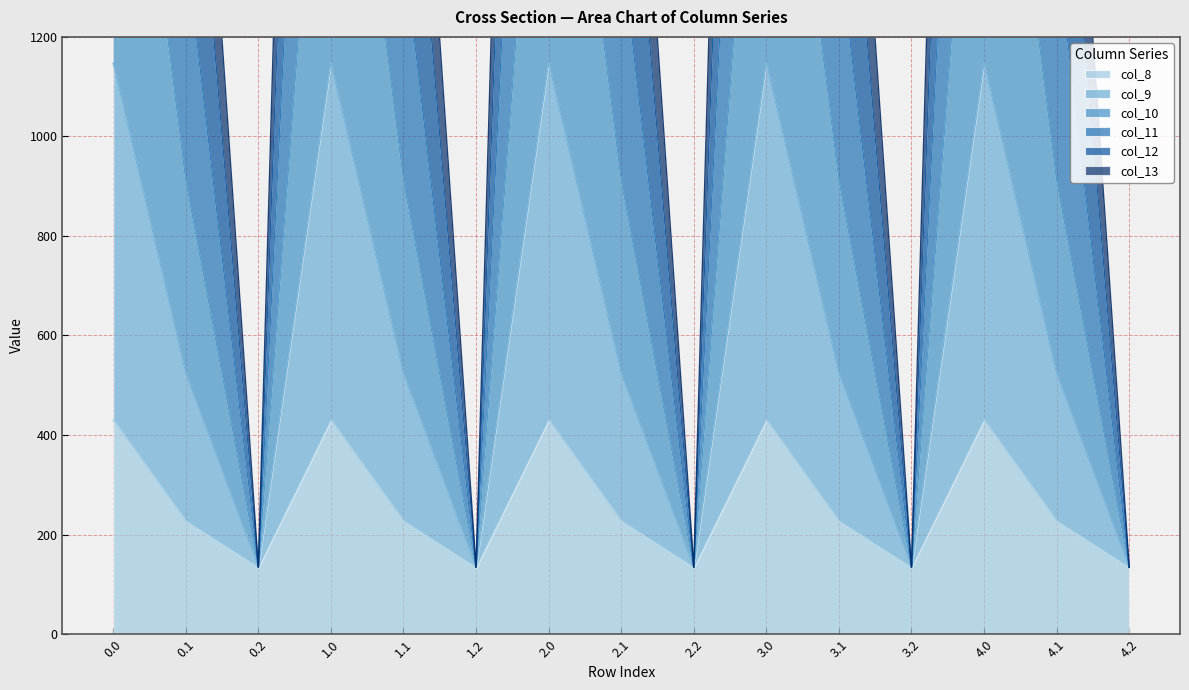

How many interior local peaks does the col_9 series have?

4